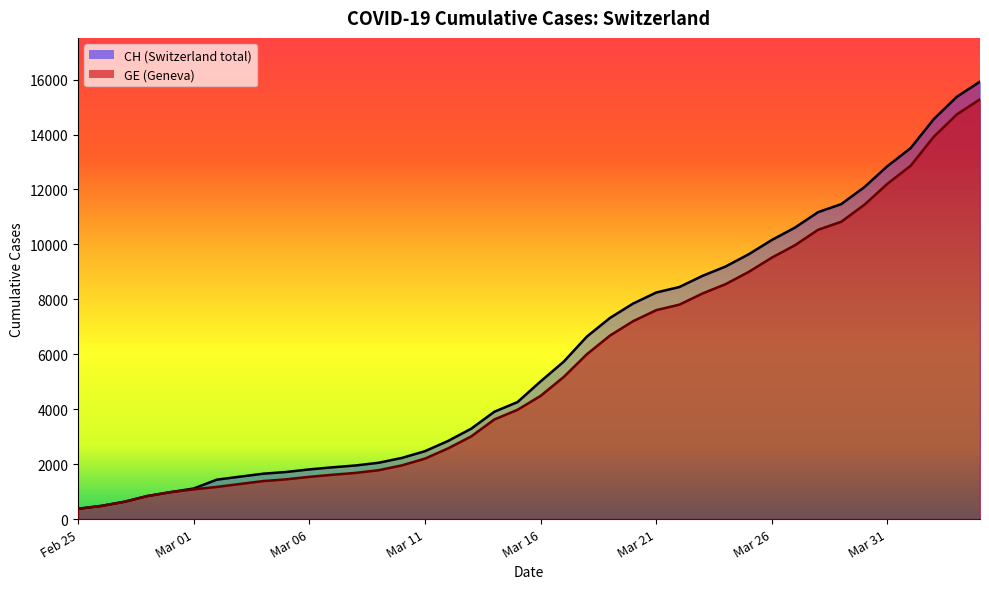

Reading left to right, extract all data points from this chart.

CH: 375	479	630	840	981	1113	1436	1544	1652	1715	1809	1885	1952	2051	2226	2472	2845	3291	3908	4259	5012	5731	6644	7323	7847	8249	8449	8855	9196	9642	10162	10613	11175	11467	12086	12852	13505	14561	15375	15926
GE: 375	479	630	840	981	1083	1171	1278	1384	1447	1538	1614	1681	1780	1955	2201	2574	3010	3627	3978	4485	5174	6002	6681	7205	7607	7807	8213	8554	9000	9520	9971	10533	10825	11444	12210	12863	13919	14733	15284